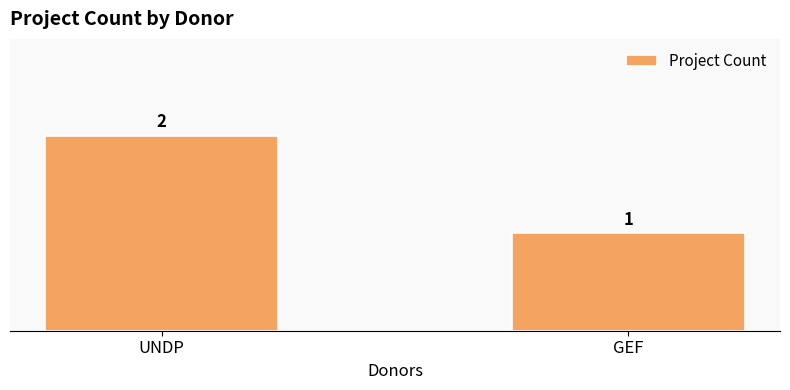

How many bars are there in total?

2